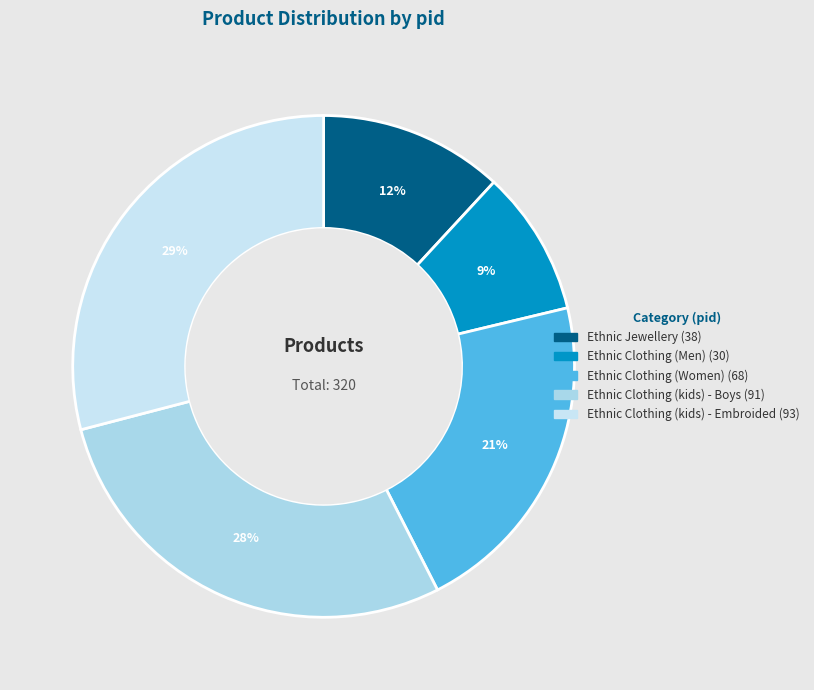

Is it true that Ethnic Clothing (Men) is 1% of the pie?

False